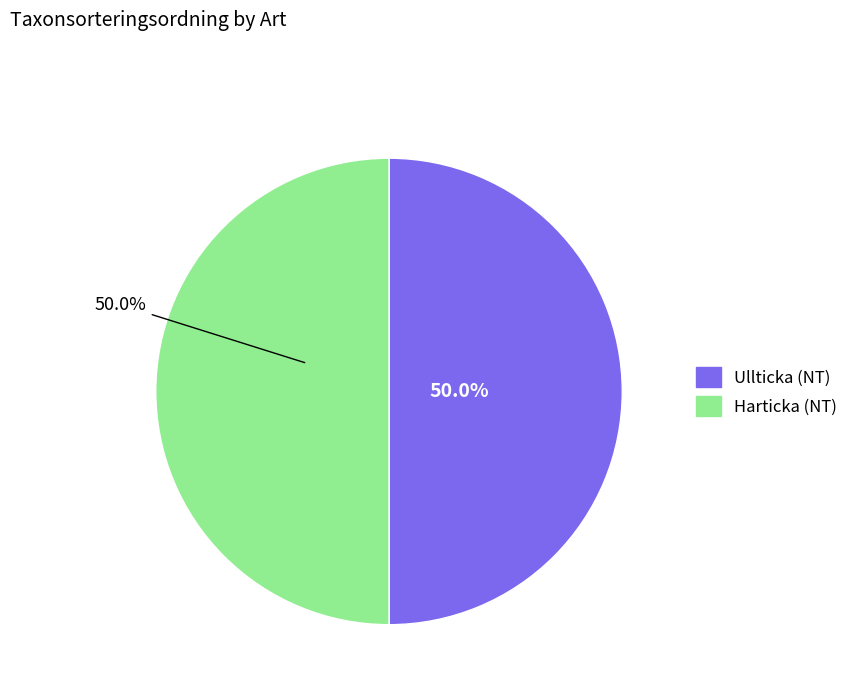

What is the ratio of the value at Ullticka (NT) to the value at Harticka (NT)?

1.0